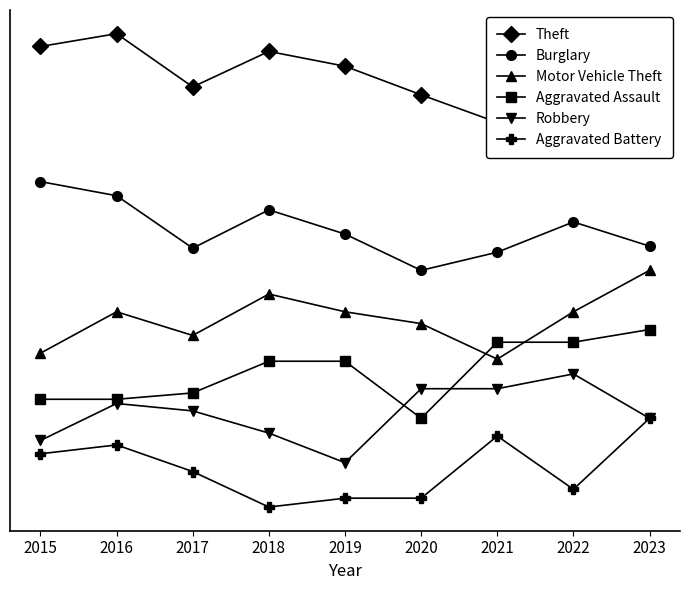

Reading left to right, extract all data points from this chart.

Theft: 25.7	30.0	12.0	24.0	19.0	9.3	0.0	24.0	27.3
Burglary: -20.0	-24.8	-42.5	-29.5	-37.7	-50.0	-43.9	-33.6	-41.8
Motor Vehicle Theft: -78.0	-64.0	-72.0	-58.0	-64.0	-68.0	-80.0	-64.0	-50.0
Aggravated Assault: -93.6	-93.6	-91.4	-80.7	-80.7	-100.0	-74.3	-74.3	-70.0
Robbery: -107.5	-95.0	-97.5	-105.0	-115.0	-90.0	-90.0	-85.0	-100.0
Aggravated Battery: -112.0	-109.0	-118.0	-130.0	-127.0	-127.0	-106.0	-124.0	-100.0